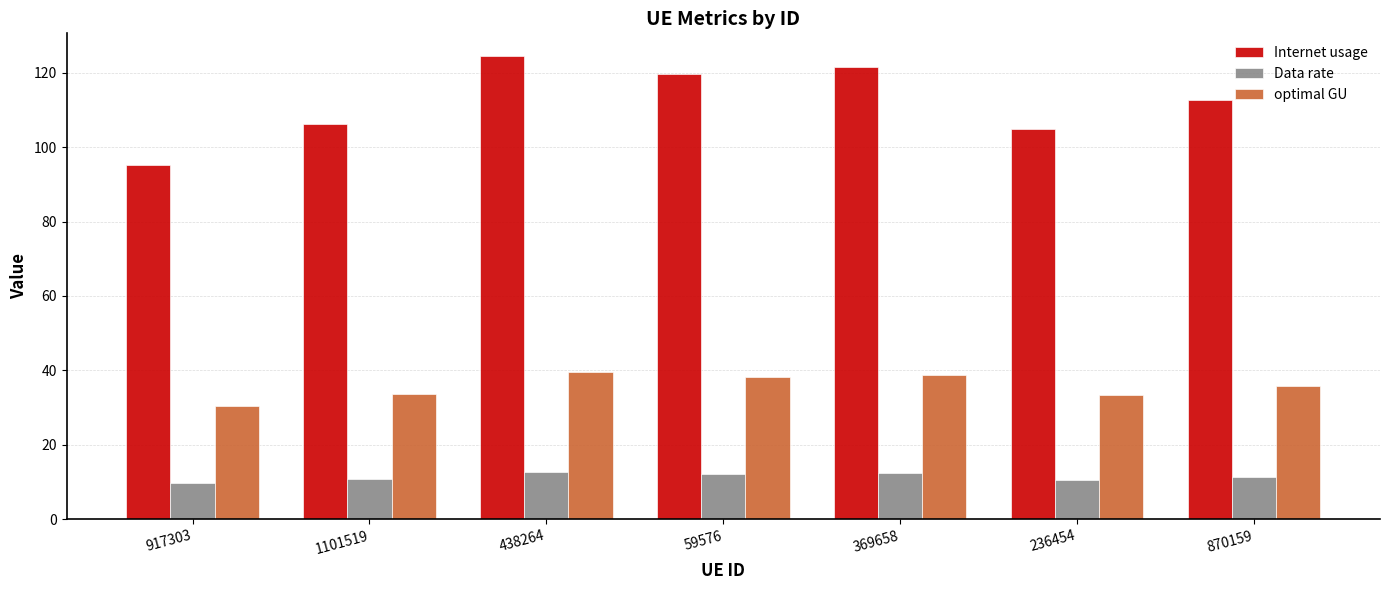

How many data points in Internet usage are above 112?

4